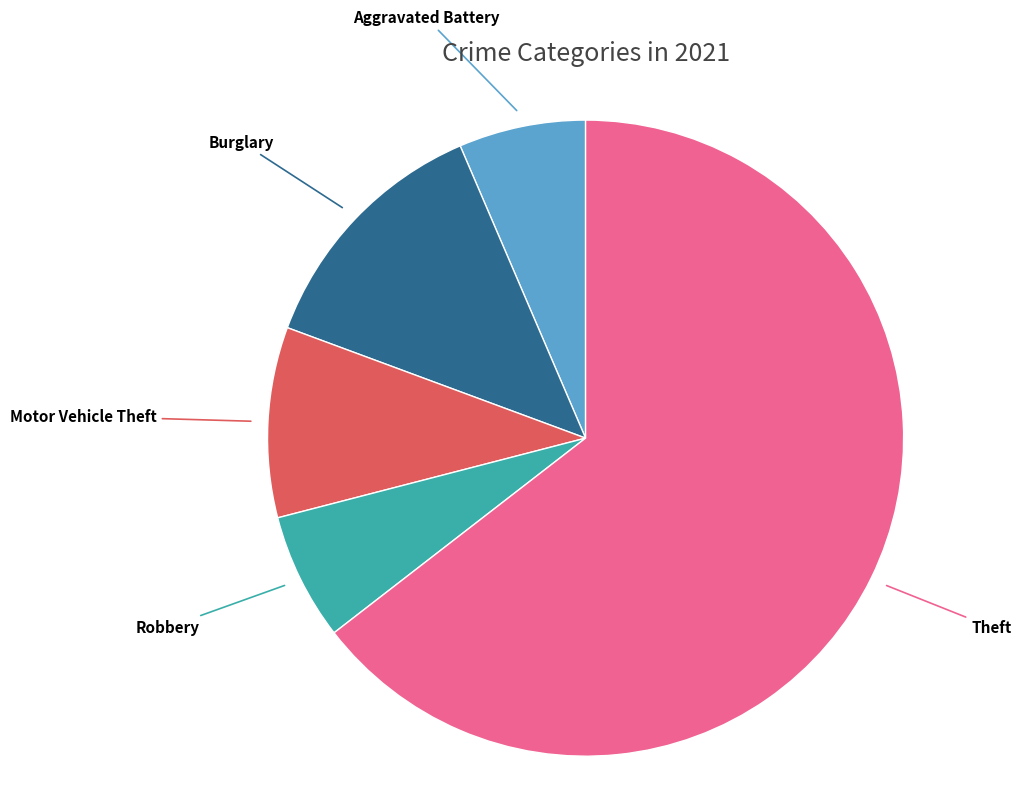

Is it true that Motor Vehicle Theft is 10% of the pie?

True